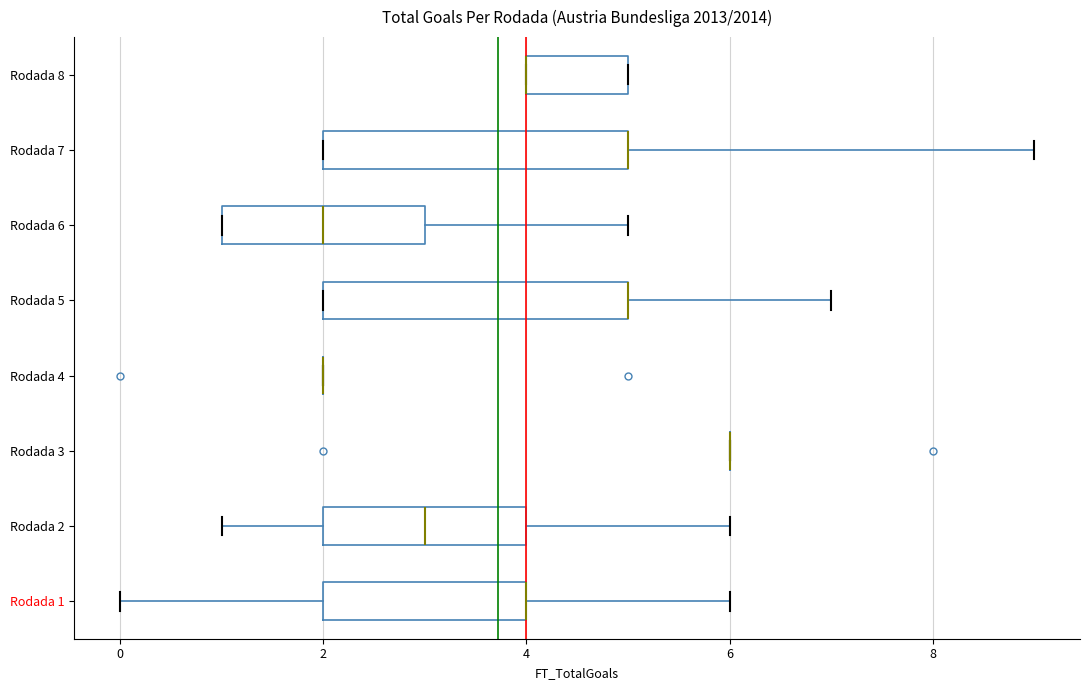

Reading bottom to top, transcribe this box plot: for each box, give where its median line is, the range the box spans, and where its two whiskers end, as read against the x-axis. The values are not printed on the chart, so give them approximately, as read against the axis.

Rodada 1: median 4 (drawn on the box's right edge), box 2 to 4, whiskers 0 to 6
Rodada 2: median 3, box 2 to 4, whiskers 1 to 6
Rodada 3: box collapsed to a line at 6, whiskers 6 to 6
Rodada 4: box collapsed to a line at 2, whiskers 2 to 2
Rodada 5: median 5 (drawn on the box's right edge), box 2 to 5, whiskers 2 to 7
Rodada 6: median 2, box 1 to 3, whiskers 1 to 5
Rodada 7: median 5 (drawn on the box's right edge), box 2 to 5, whiskers 2 to 9
Rodada 8: median 4 (drawn on the box's left edge), box 4 to 5, whiskers 4 to 5